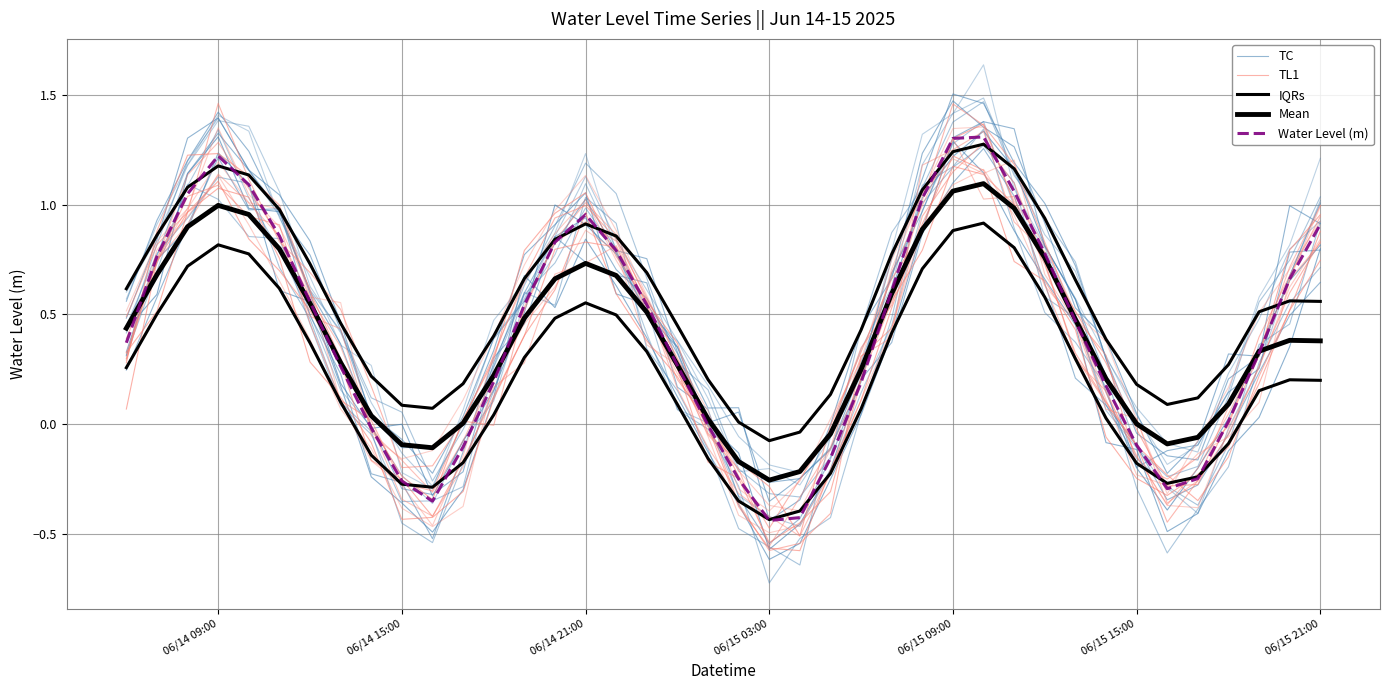

How many data points does each series have?

40